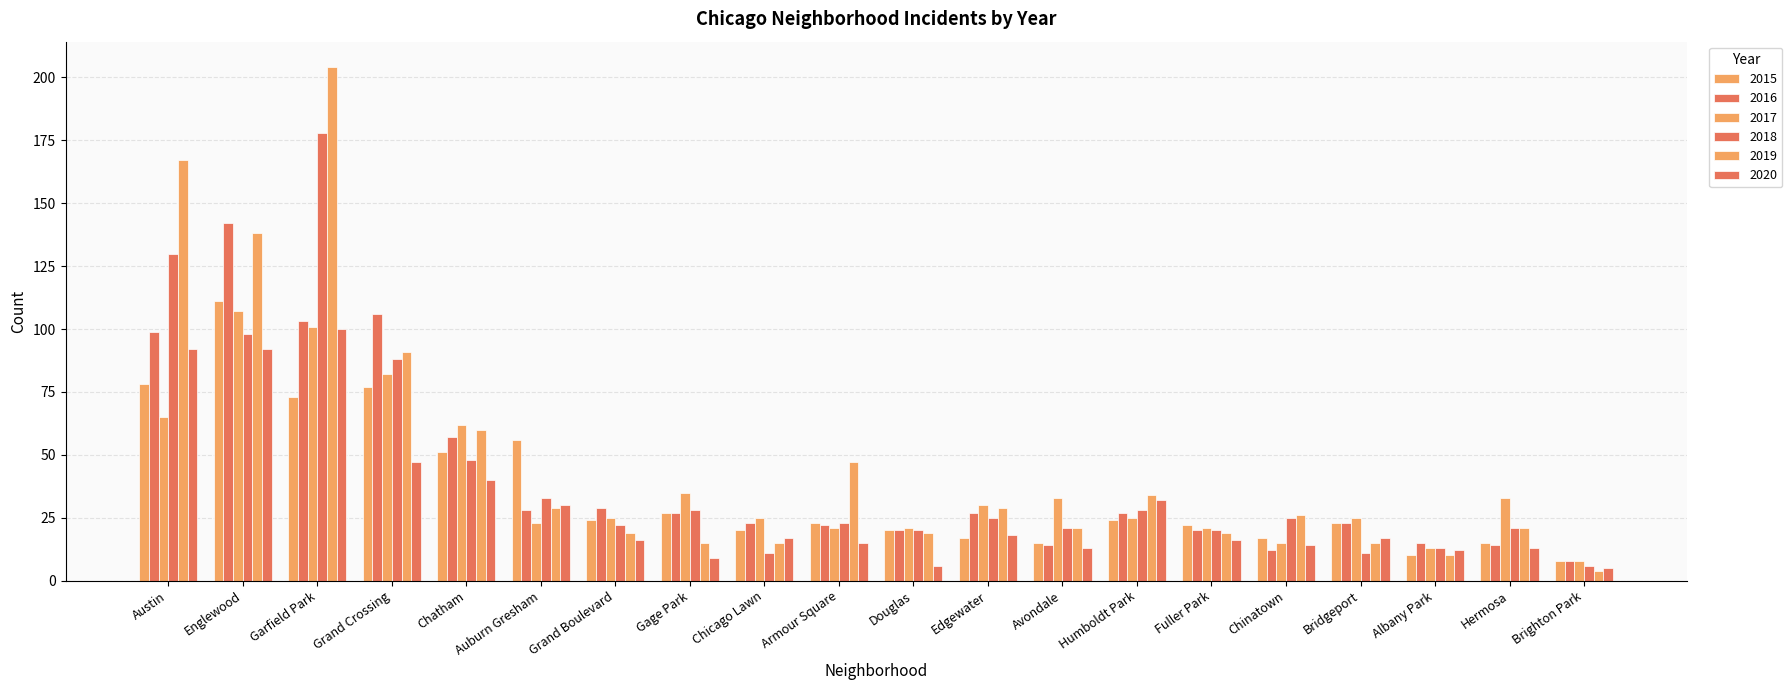

Which series changed the most between Englewood and Auburn Gresham?

2016